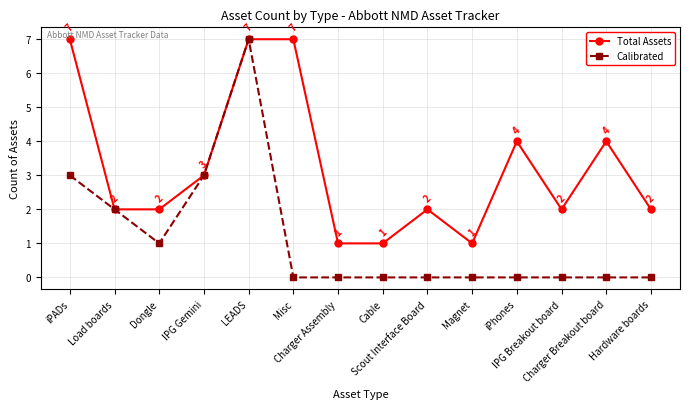

How many lines are shown in the chart?

2